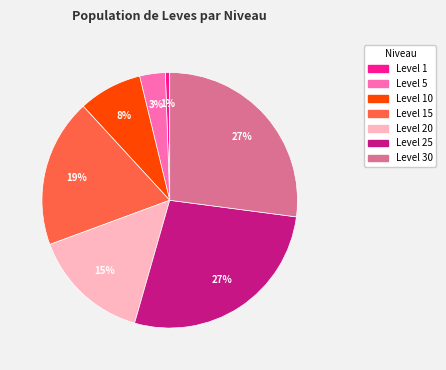

Which category has the smallest portion of the pie?

Level 1